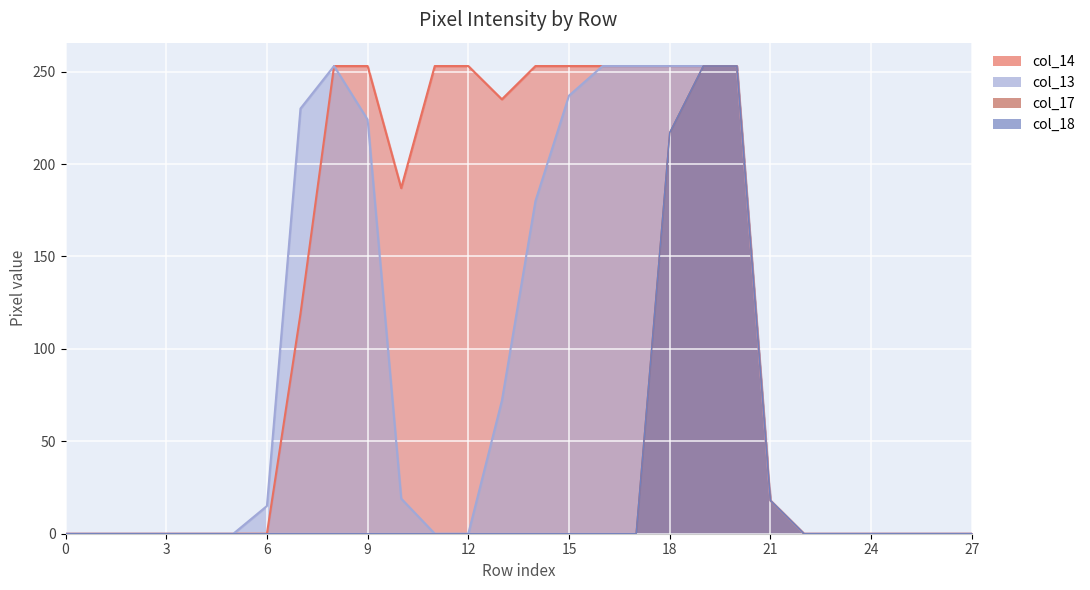

How many values in col_18 are above zero?

4